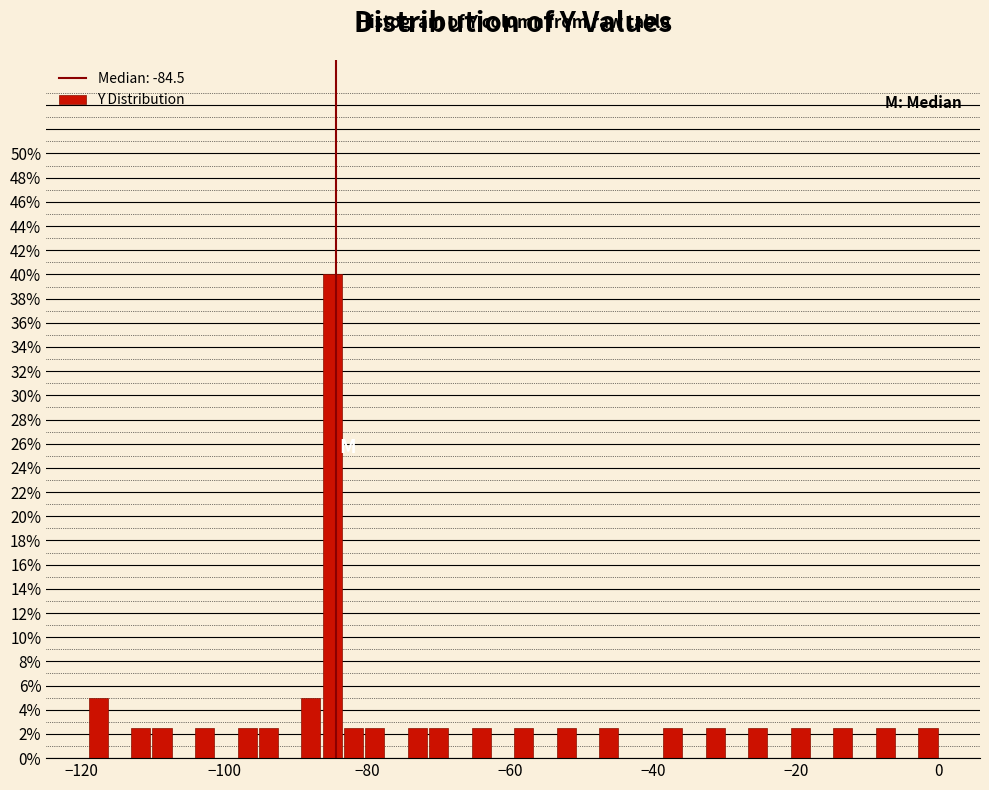

Read against the x-axis, roughly where is the centre of the tallest bar?

-84